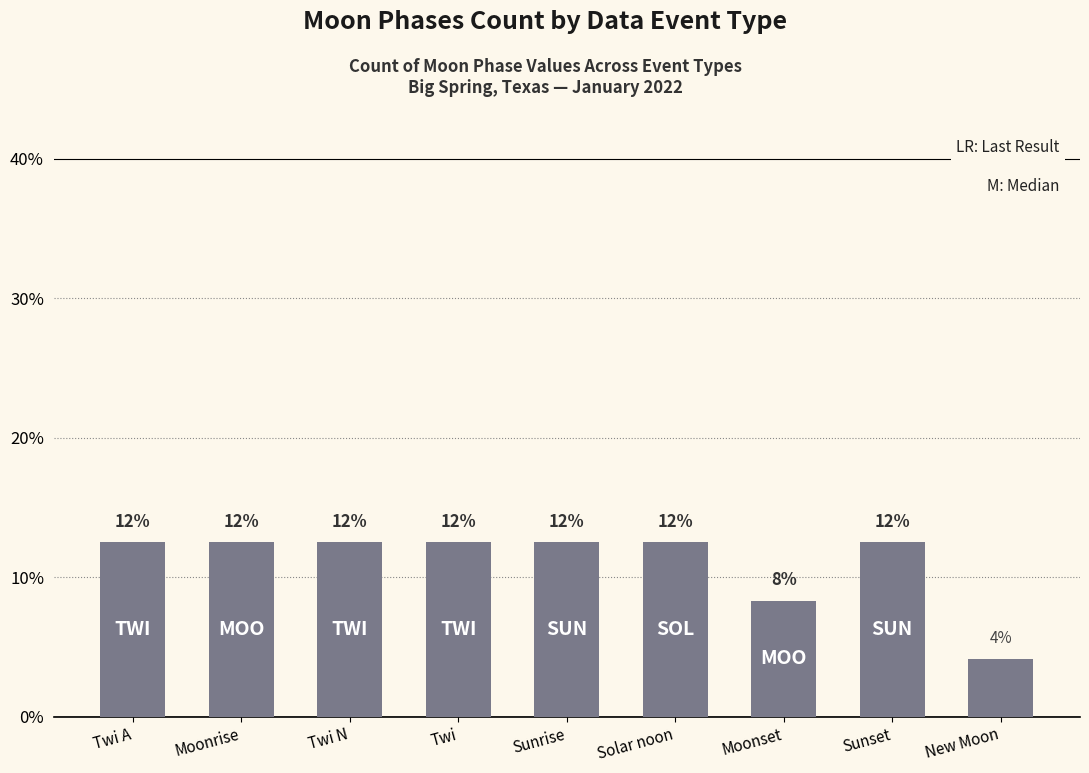

What is the label of the 8th bar from the left?

Sunset